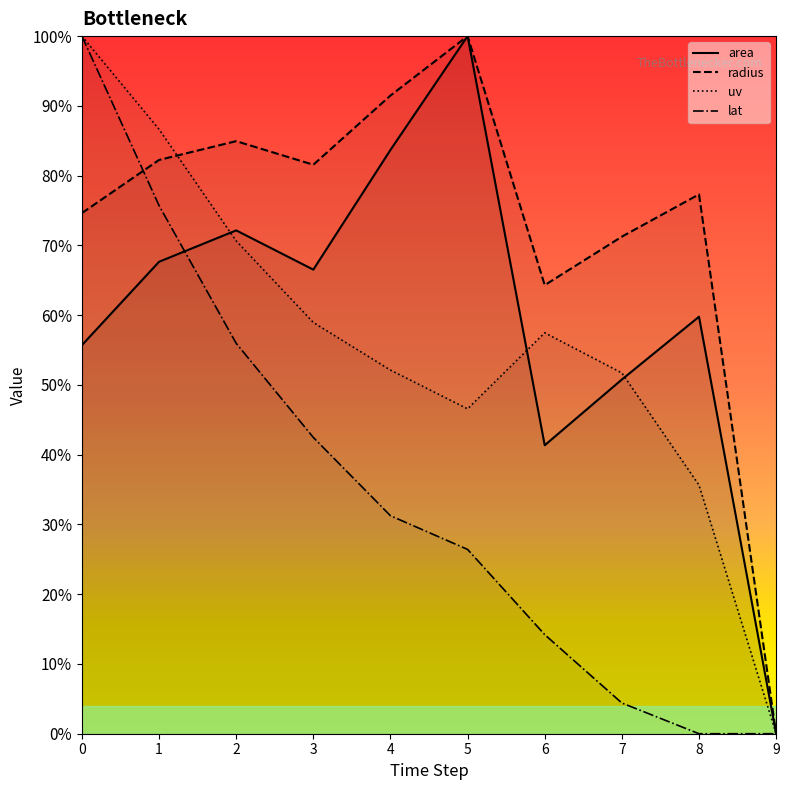

How many values in the area series exceed 0?

9